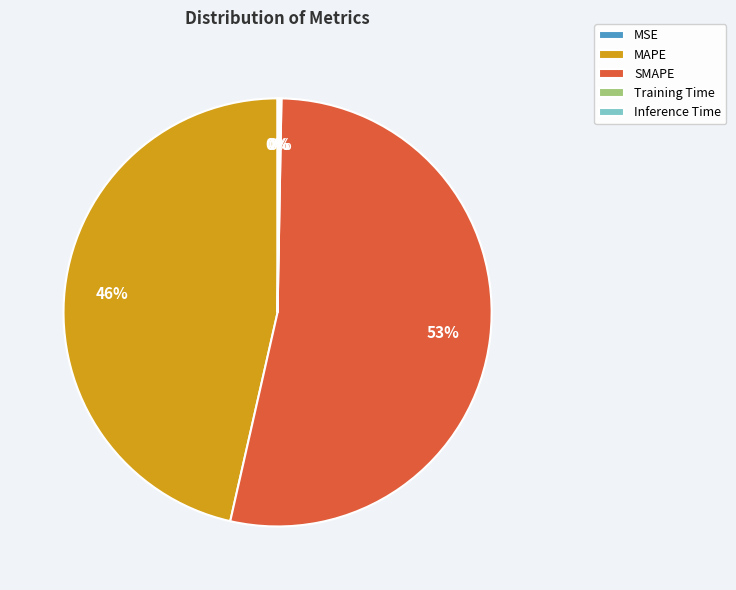

The MAPE slice represents 46% of the pie. True or false?

True